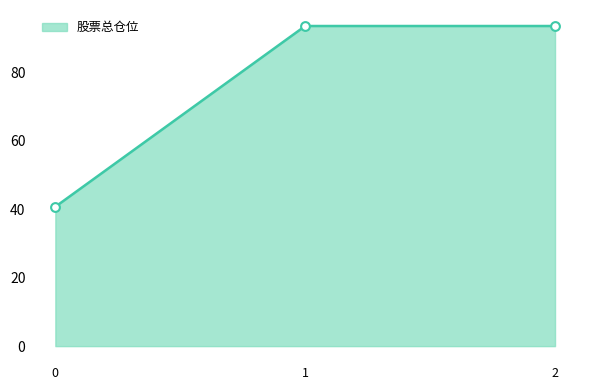

What is the change in value from 0 to 2?

+52.8